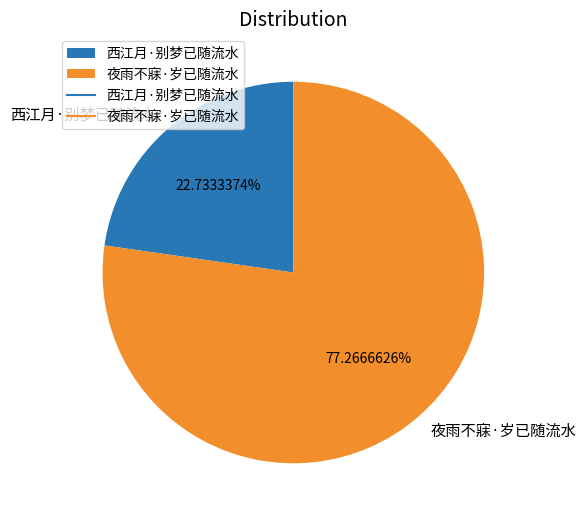

To the nearest percent, what is the difference between the 夜雨不寐·岁已随流水 and 西江月·别梦已随流水 slice percentages?

55%